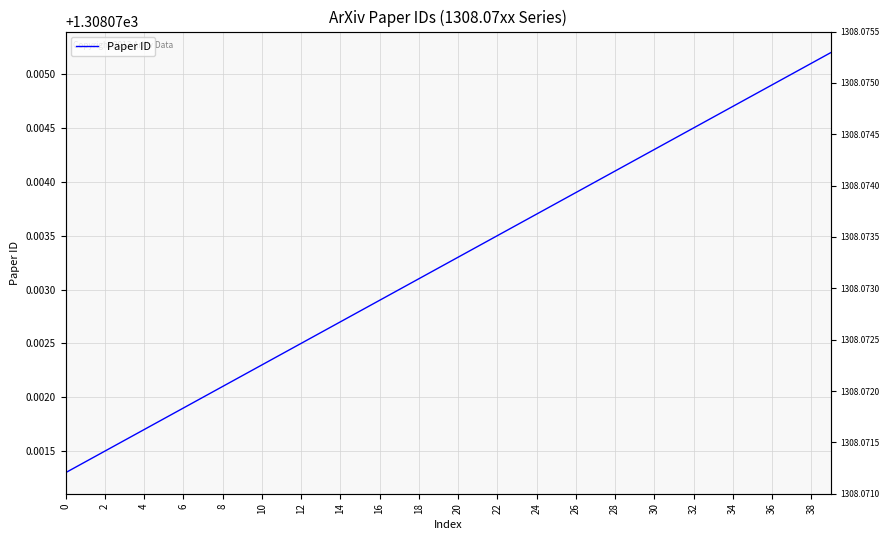

What is the ratio of the value at 29 to the value at 39?

1.0